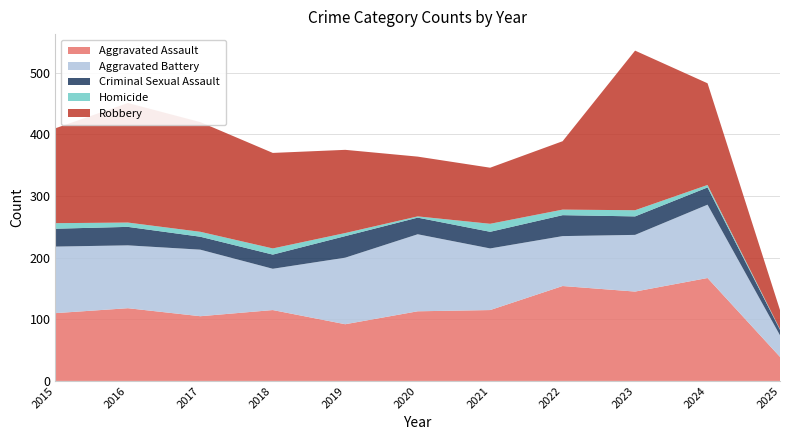

Reading right to left, list all the values displayed in this chart.

Aggravated Assault: 39	167	145	154	115	113	92	115	105	118	110
Aggravated Battery: 35	119	92	81	100	125	108	67	108	102	108
Criminal Sexual Assault: 9	28	30	34	27	27	35	23	21	30	29
Homicide: 1	4	10	9	13	2	5	10	8	7	9
Robbery: 31	165	259	111	91	97	135	155	178	194	154